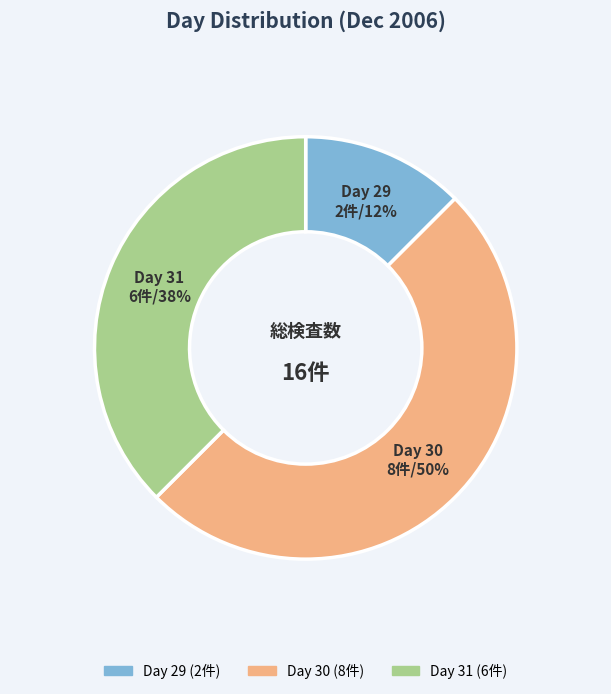

To the nearest percent, what is the average slice percentage?

33%